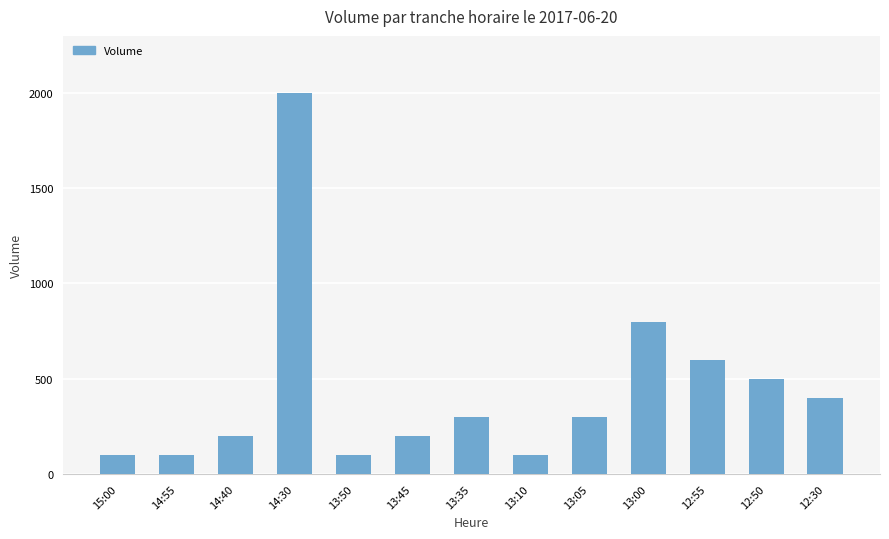

What is the label of the 3rd bar from the left?

14:40